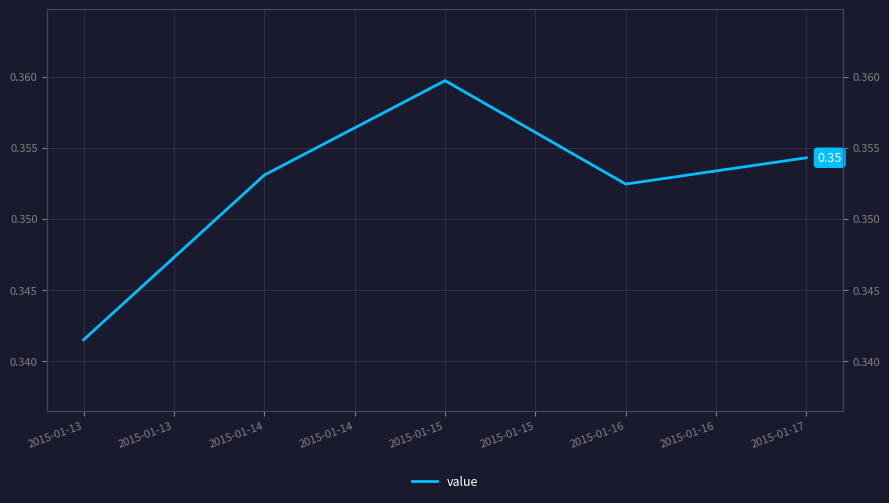

Read the value at 2015-01-16.

0.4